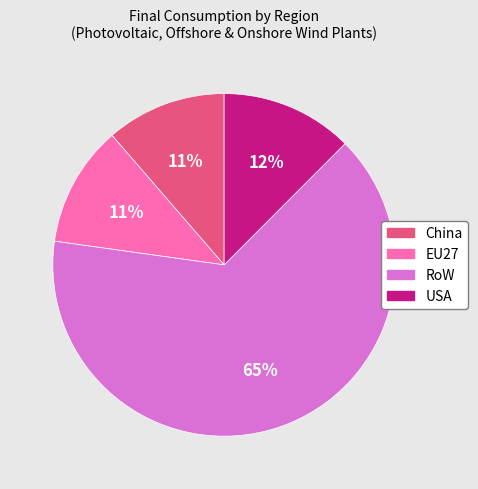

Count the number of slices in the pie.

4